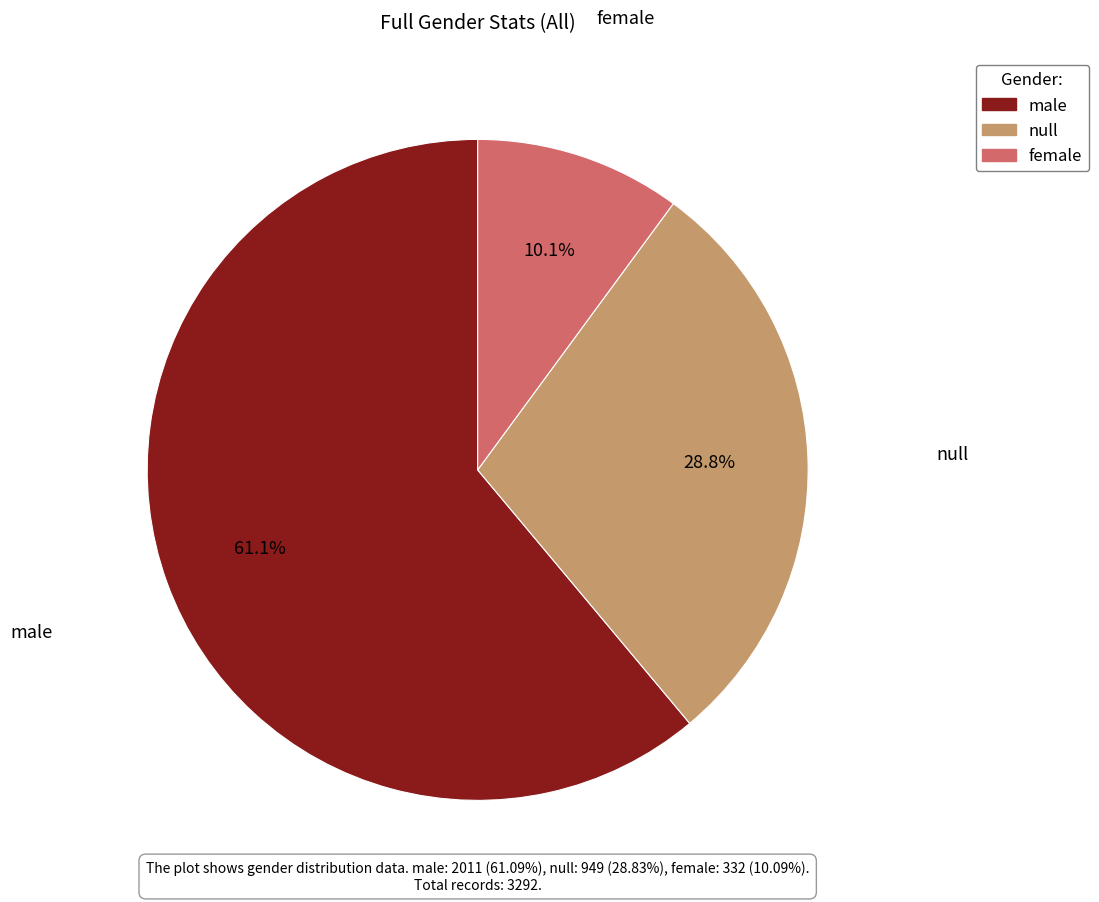

Is male the majority of the pie?

Yes